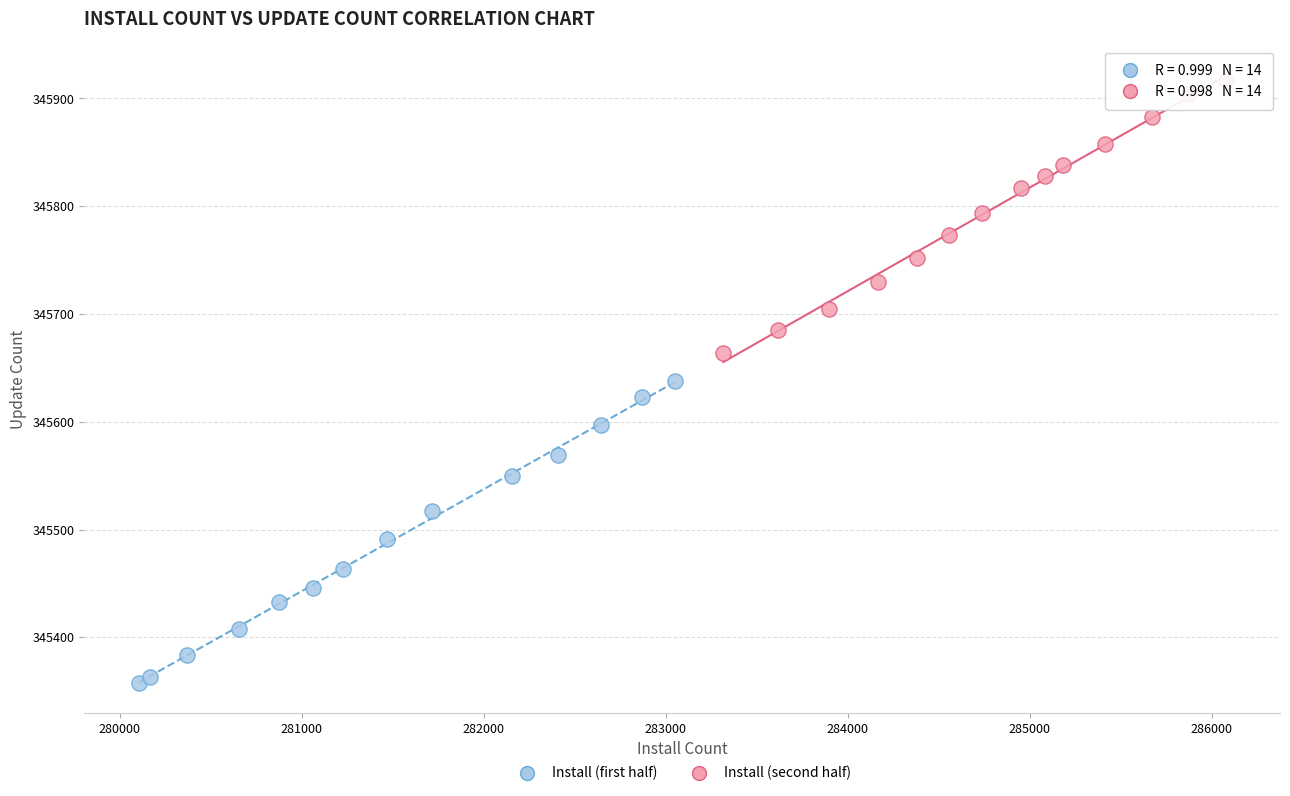

Which series has the widest spread of Y values?

Install (first half)